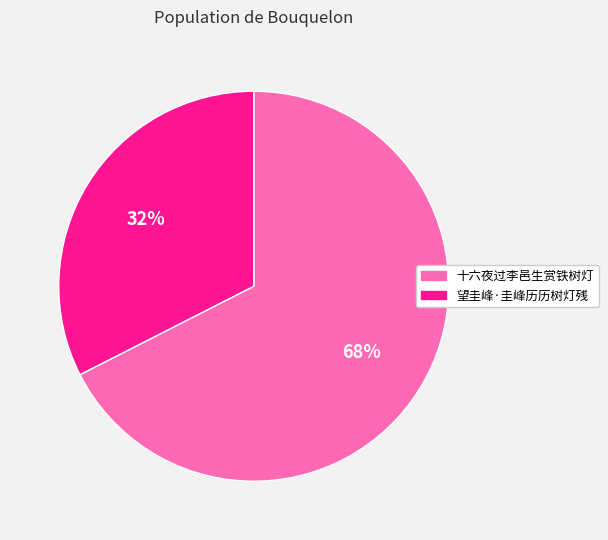

To the nearest percent, what is the average slice percentage?

50%